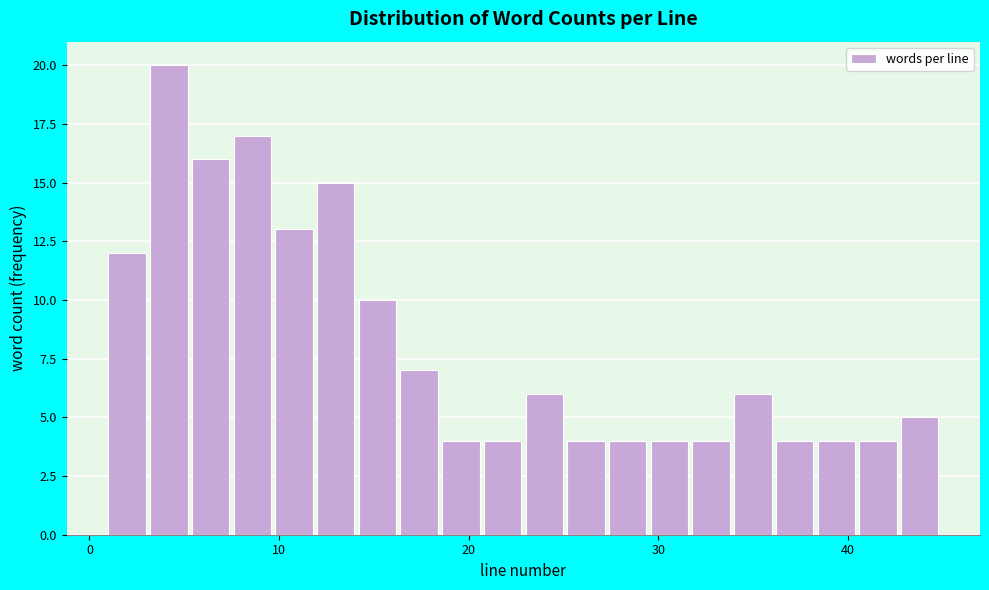

Read against the x-axis, roughly where is the centre of the tallest bar?

4